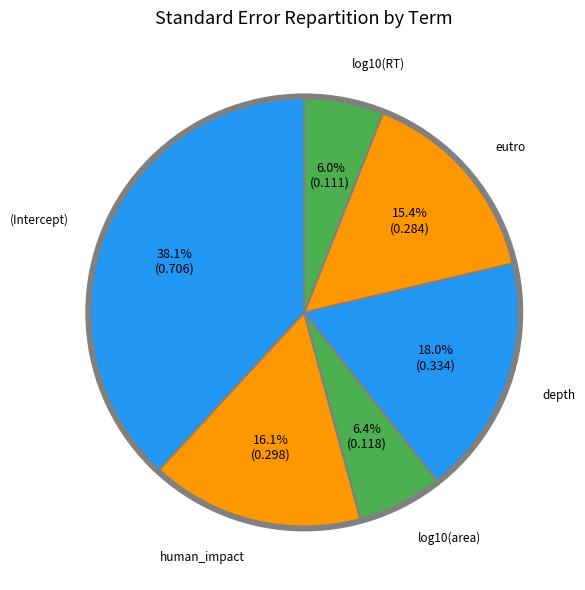

Is there a majority slice in this chart?

No